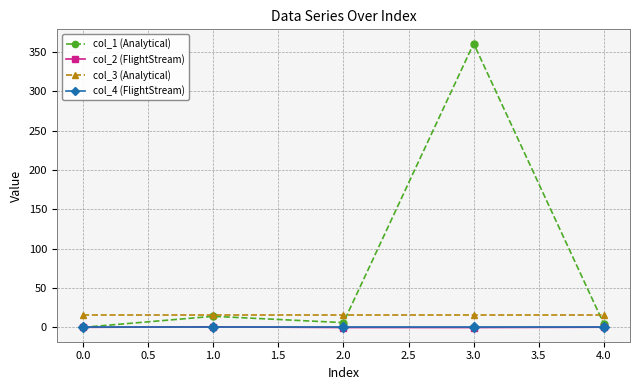

What is the difference between the highest and lowest values at 0.0?

16.0